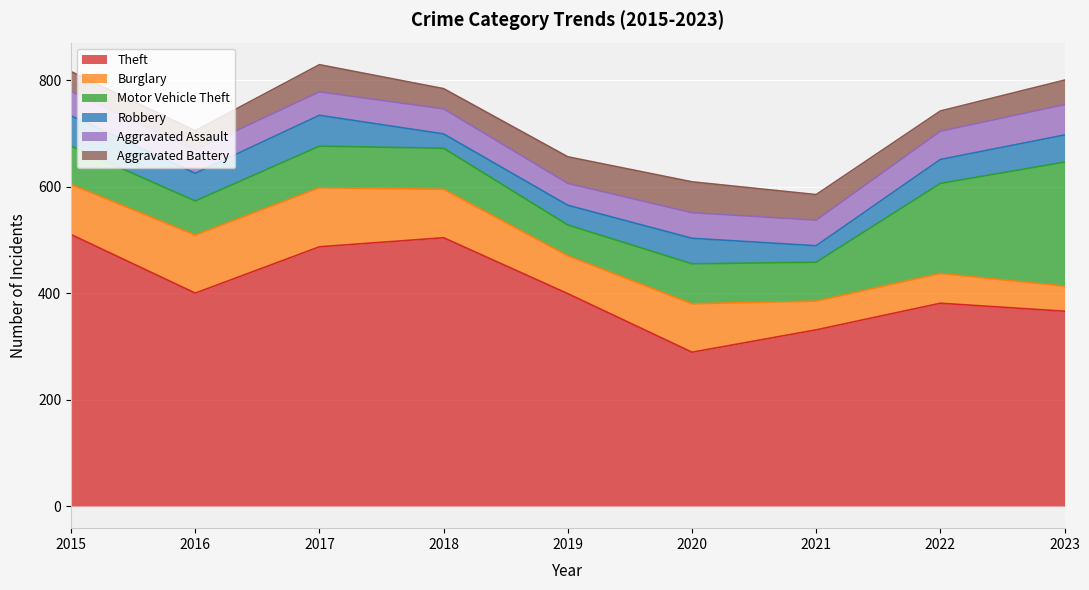

How many data points in Aggravated Battery are above 46?

4